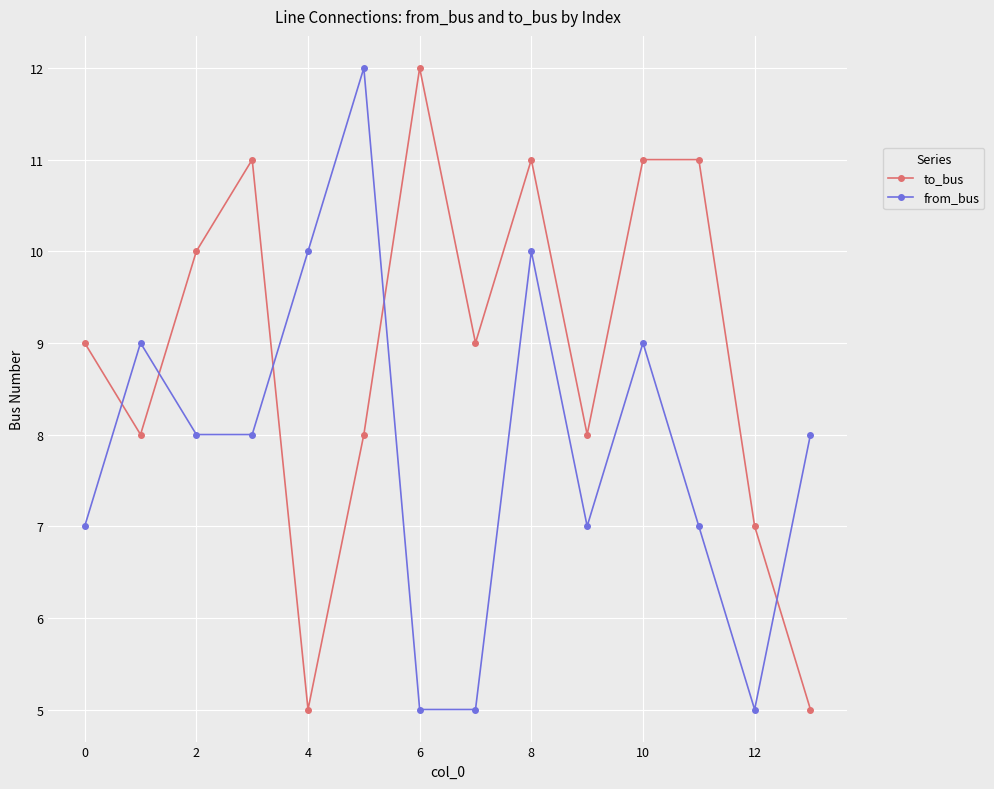

What is the sum of all from_bus values?

110